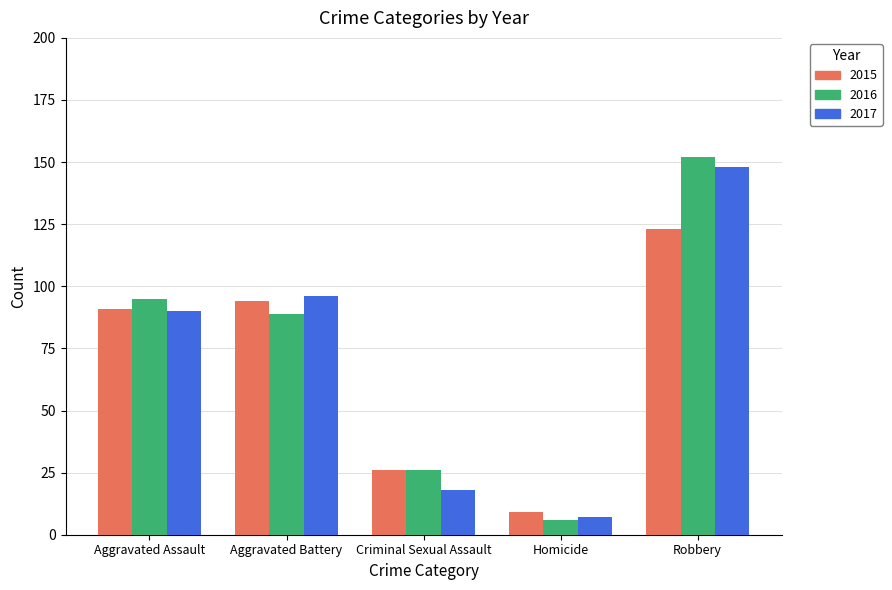

Which series has the largest range (max minus min)?

2016